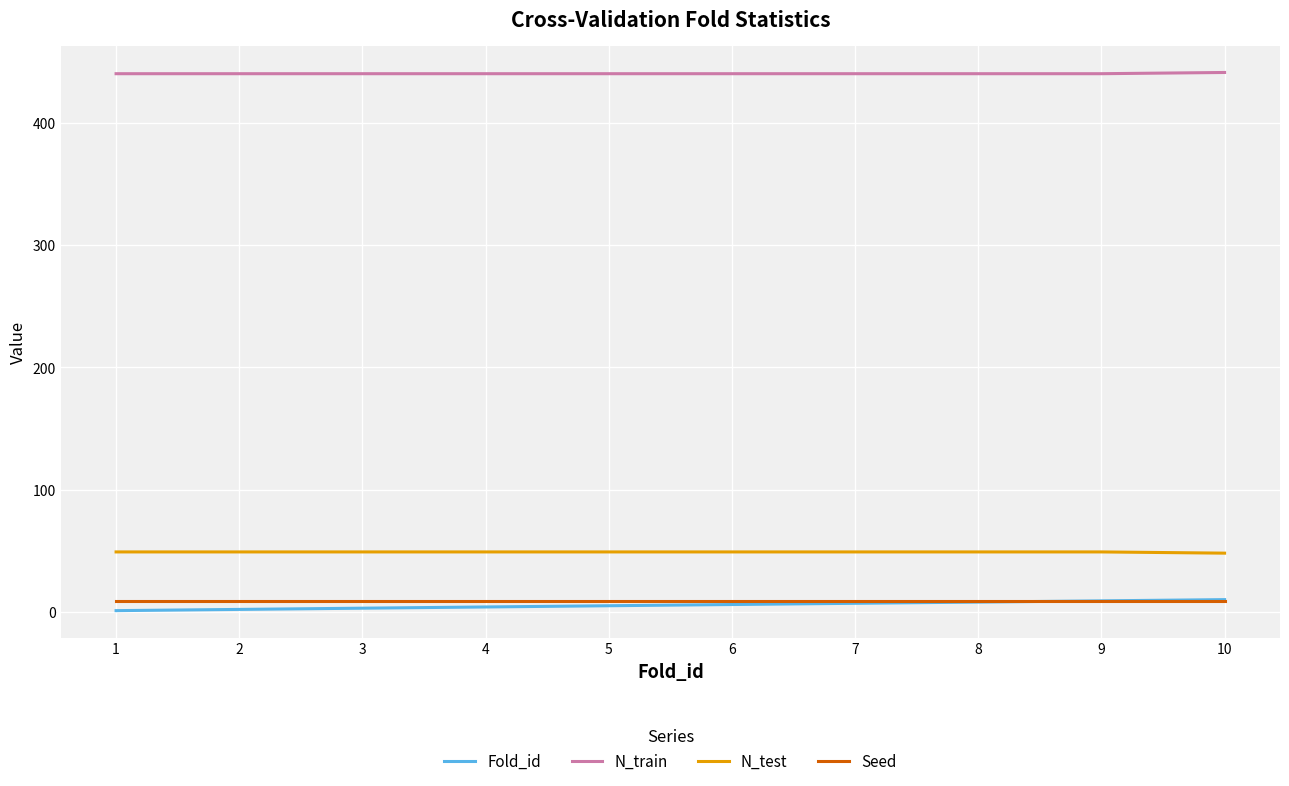

True or false: N_train and Seed cross at least once.

False